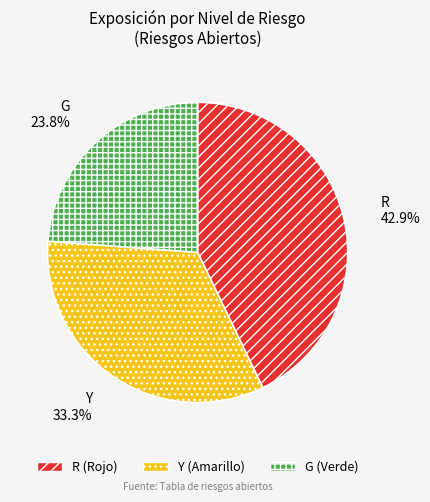

What percentage is the G slice, to the nearest percent?

24%